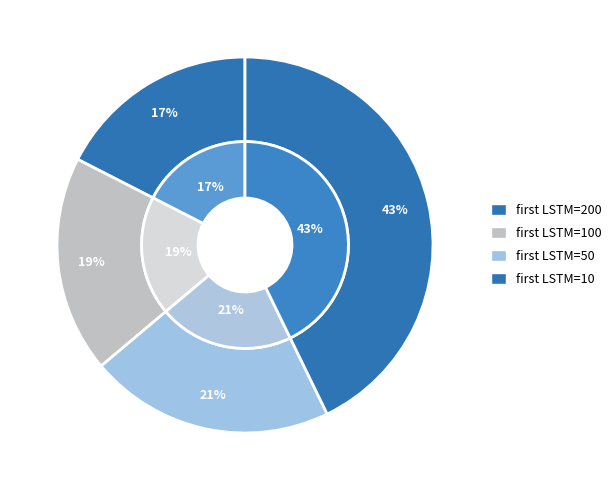

Does any single category account for the majority?

No